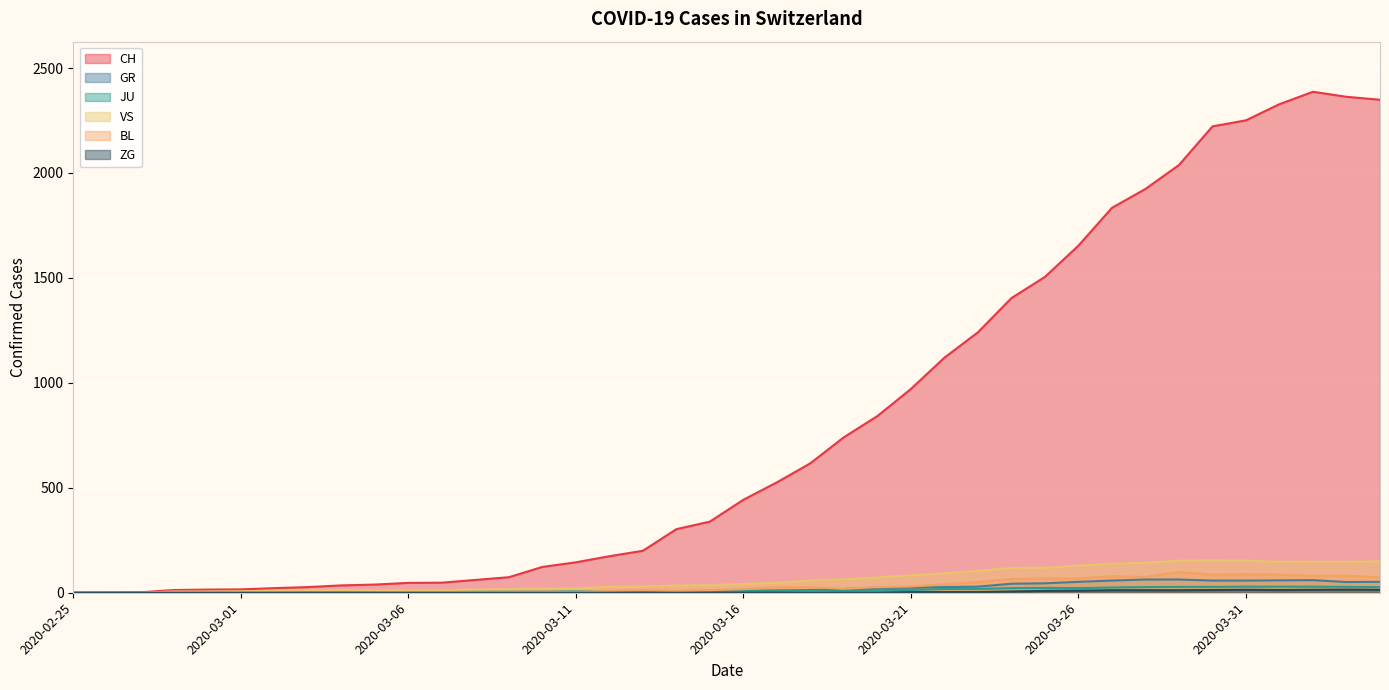

What is the difference between the second highest and second lowest values in the GR series?

63